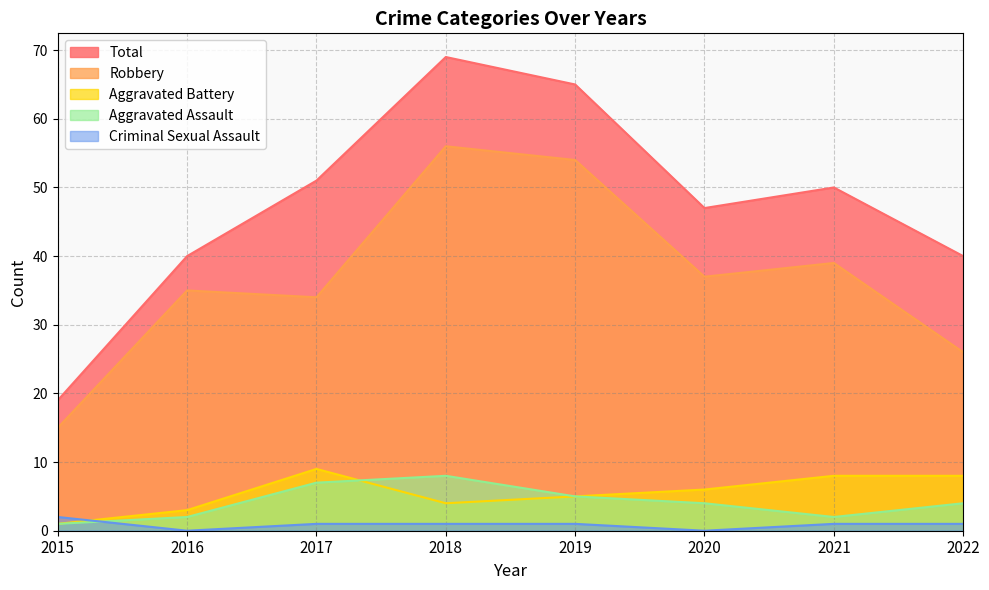

True or false: Robbery and Criminal Sexual Assault cross at least once.

False